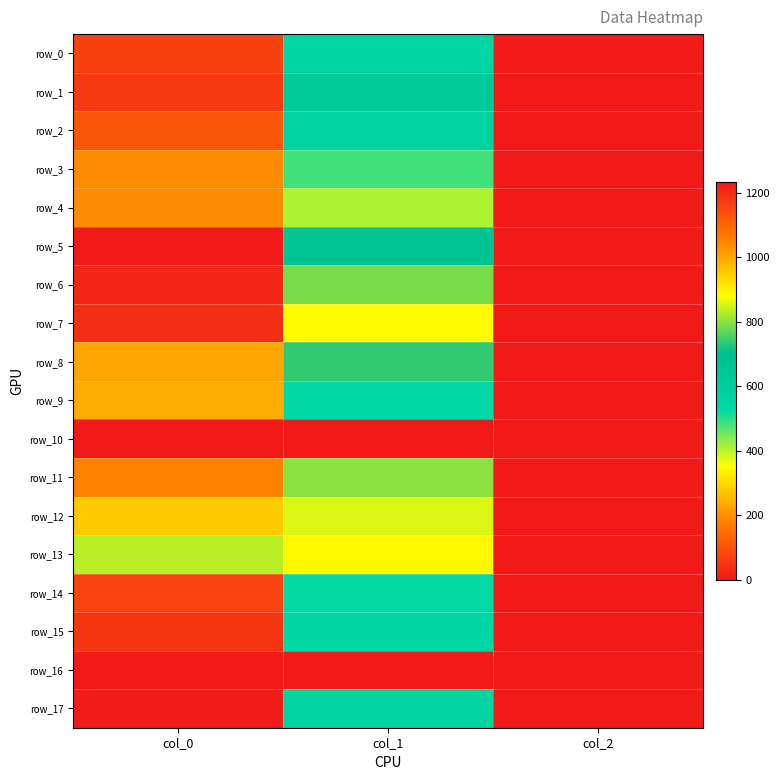

Reading right to left, transcribe all the data shown in this chart.

row_0: col_2=2.0	col_1=546.8	col_0=1163.3
row_1: col_2=2.0	col_1=617.6	col_0=1176.7
row_2: col_2=2.0	col_1=567.0	col_0=1126.7
row_3: col_2=2.0	col_1=482.6	col_0=1040.0
row_4: col_2=2.0	col_1=408.4	col_0=1040.0
row_5: col_2=2.0	col_1=668.2	col_0=1233.3
row_6: col_2=2.0	col_1=786.4	col_0=1210.0
row_7: col_2=2.0	col_1=884.2	col_0=1196.7
row_8: col_2=2.0	col_1=739.1	col_0=1000.0
row_9: col_2=2.0	col_1=529.9	col_0=993.3
row_10: col_2=0.0	col_1=0.0	col_0=0.0
row_11: col_2=2.0	col_1=799.9	col_0=1053.3
row_12: col_2=2.0	col_1=857.2	col_0=953.3
row_13: col_2=2.0	col_1=887.6	col_0=833.3
row_14: col_2=2.0	col_1=526.5	col_0=1160.0
row_15: col_2=2.0	col_1=536.6	col_0=1186.7
row_16: col_2=0.0	col_1=0.0	col_0=0.0
row_17: col_2=2.0	col_1=550.1	col_0=1226.7